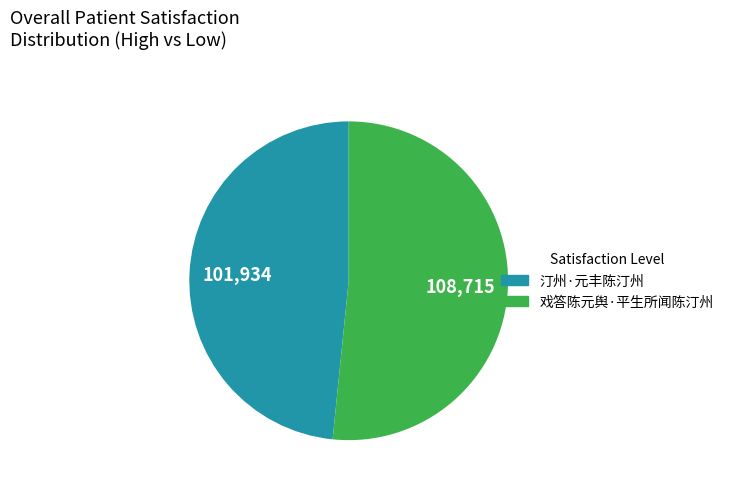

Which category has the smallest portion of the pie?

汀州·元丰陈汀州